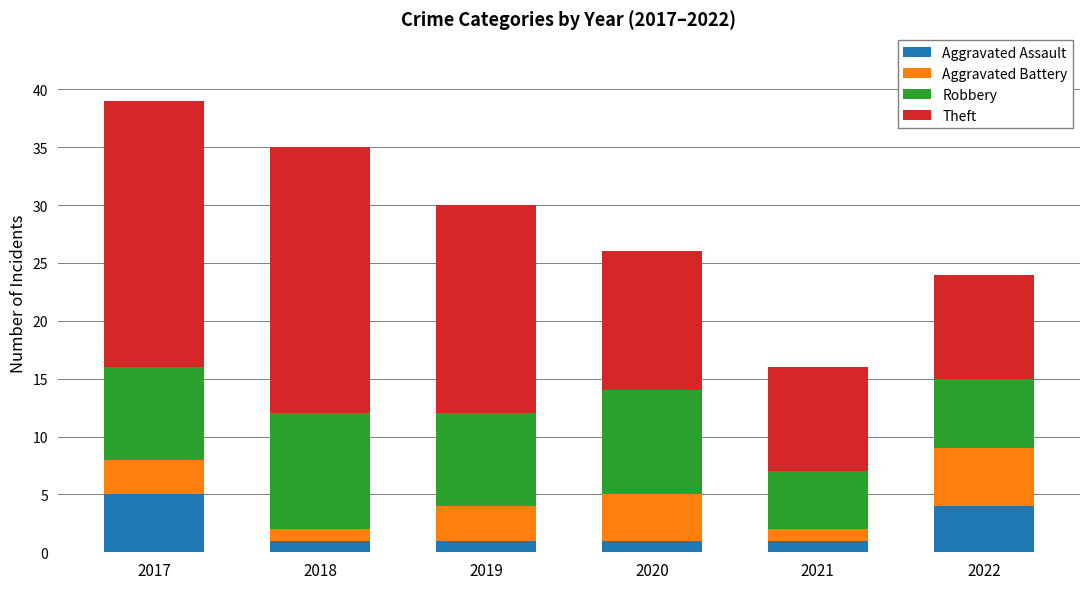

What is the total value across all series at 2019?

30